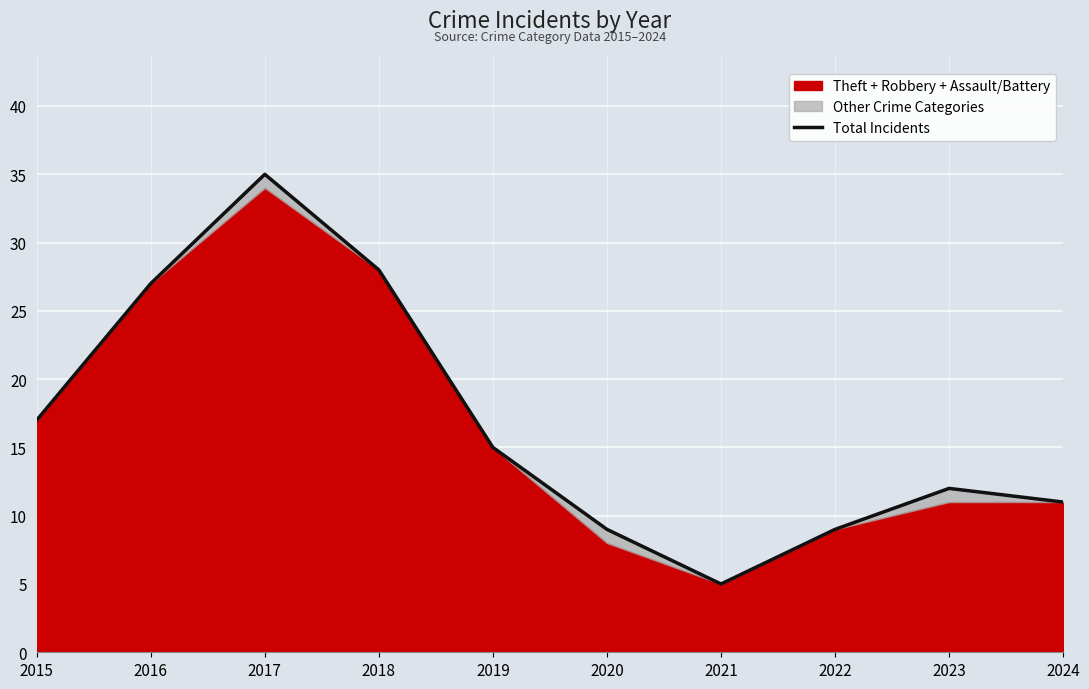

How many lines are shown in the chart?

1